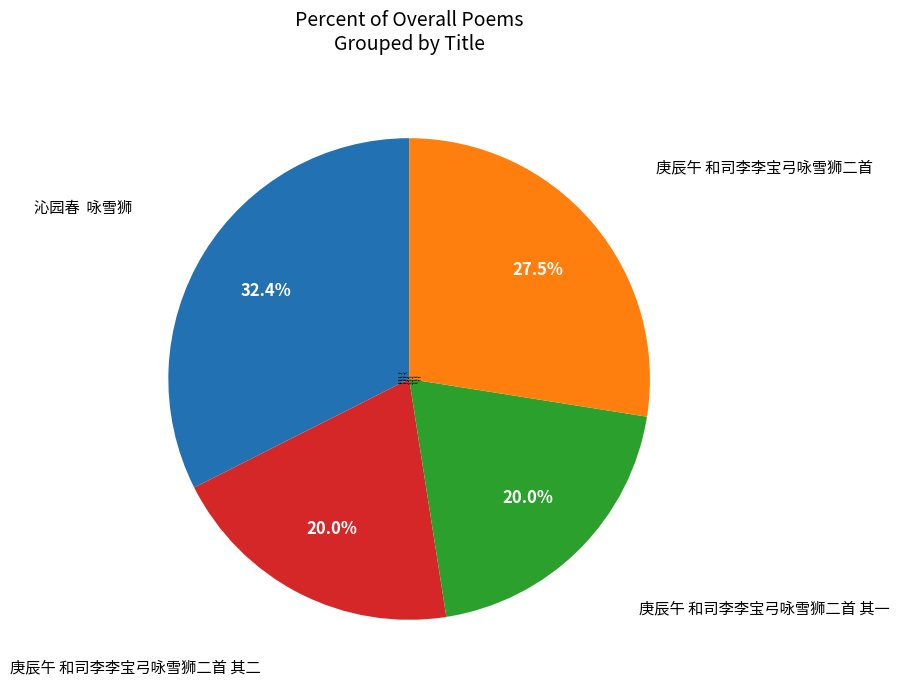

Count the number of slices in the pie.

4